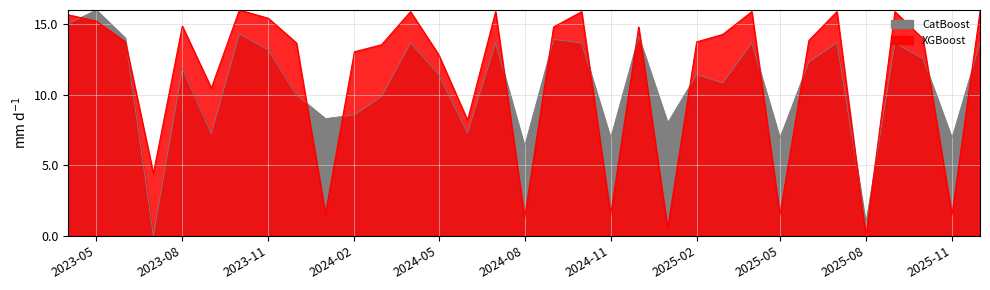

At which label is XGBoost closest to 8?

2024-06-01